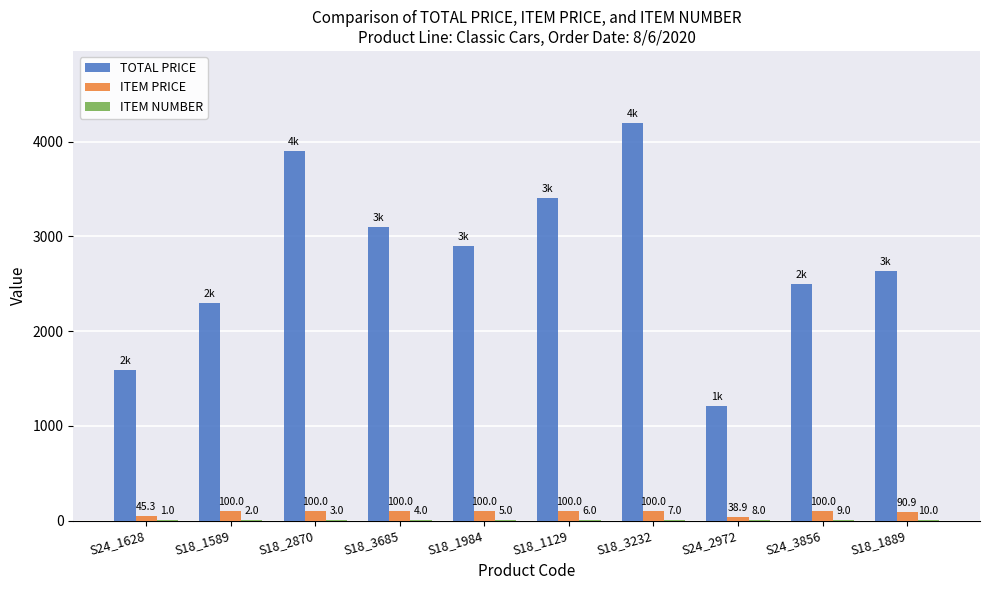

At which label does TOTAL PRICE reach its peak?

S18_3232